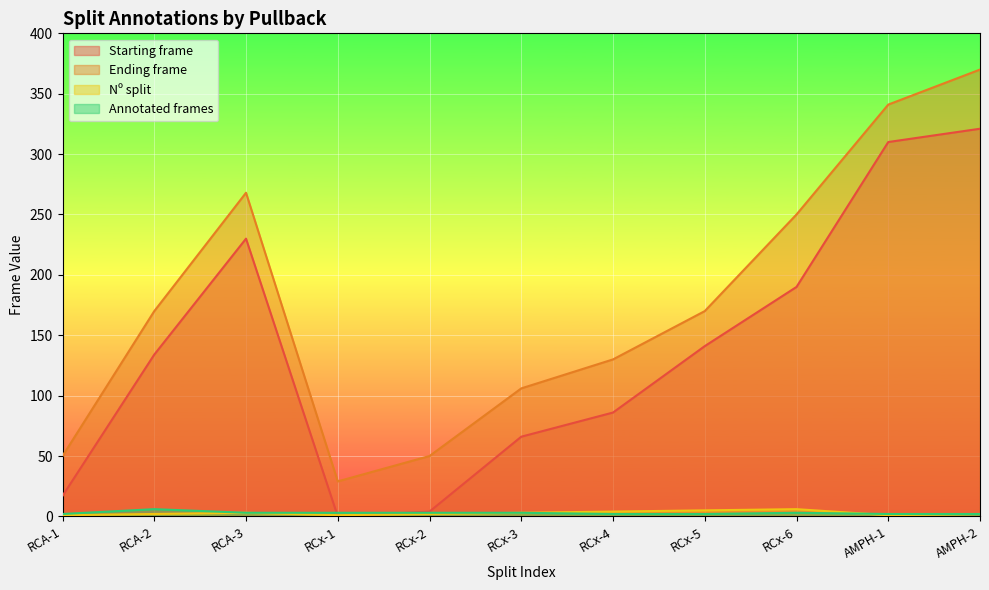

What is the value of the Ending frame point at the 3rd from the left?

268